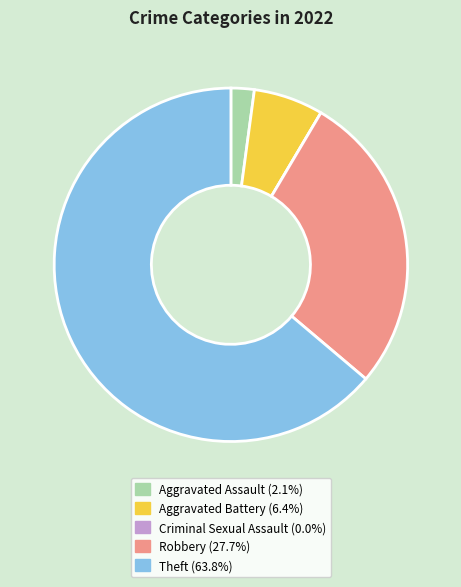

Which slice is the largest?

Theft